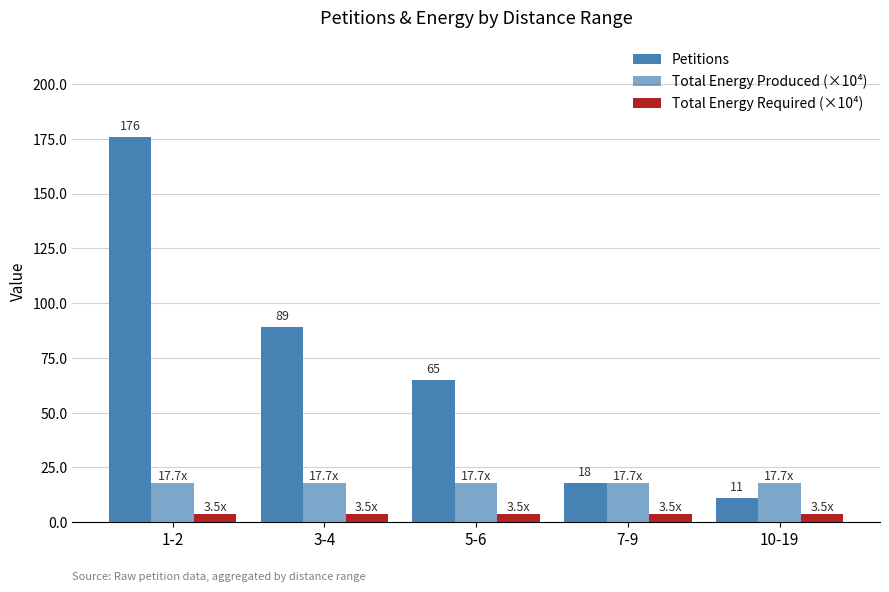

How many categories are shown in the chart?

5